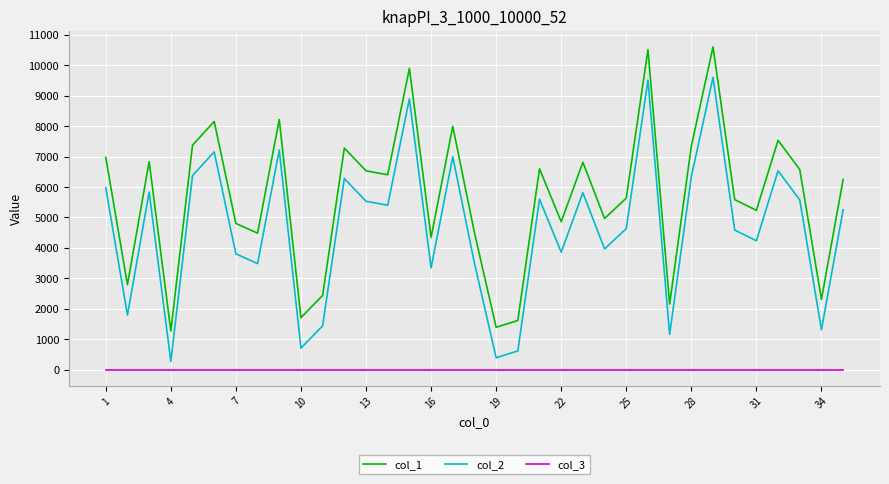

Which series has the largest total across all categories?

col_1